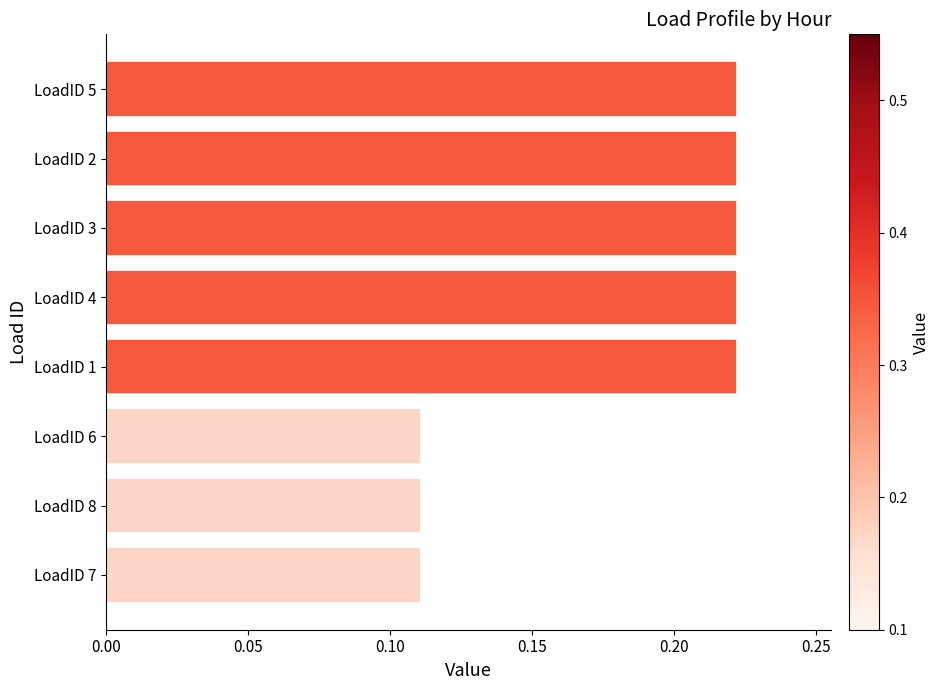

Count the values in the range 0 to 1.

8